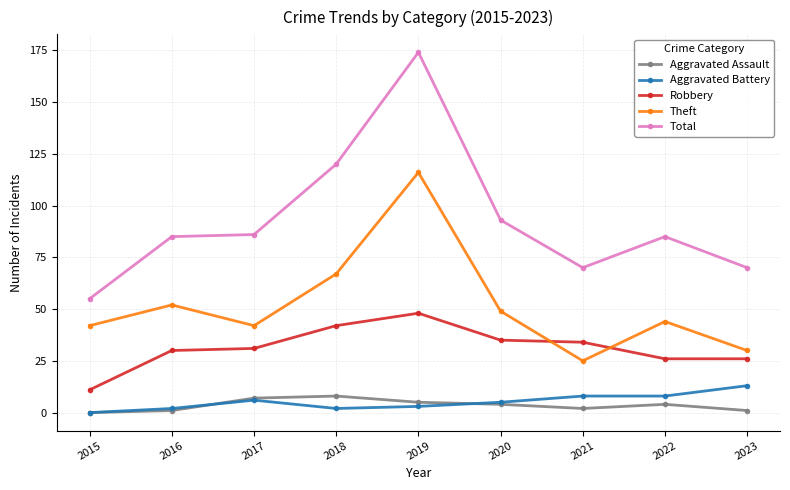

True or false: Total has more than 0 interior local peaks.

True